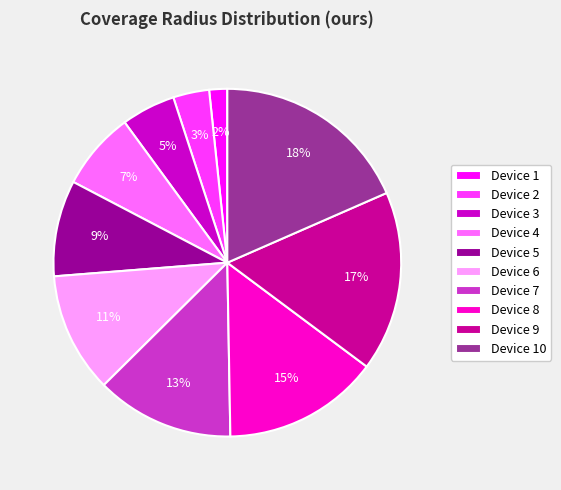

Is it true that Device 7 is 26% of the pie?

False